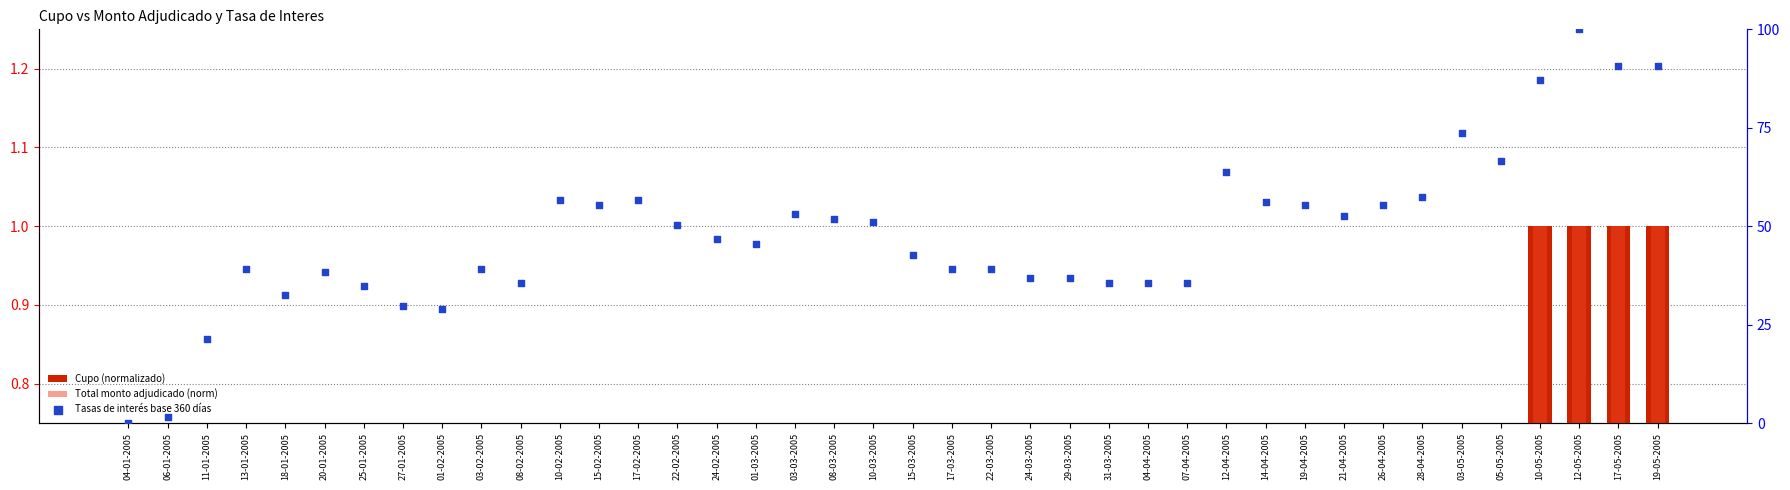

What are all the series names shown in the legend?

Cupo (normalizado), Total monto adjudicado (norm), Tasas de interés base 360 días